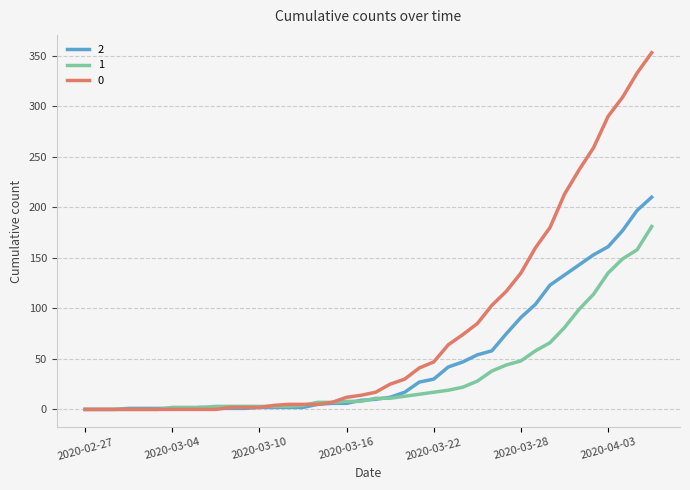

What is the greatest value displayed?

353